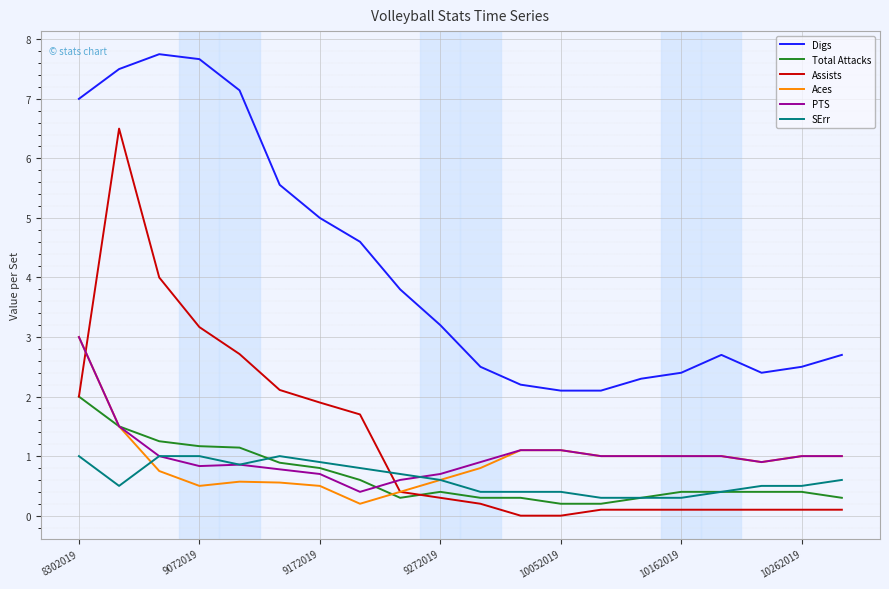

Which series has the largest range (max minus min)?

Assists